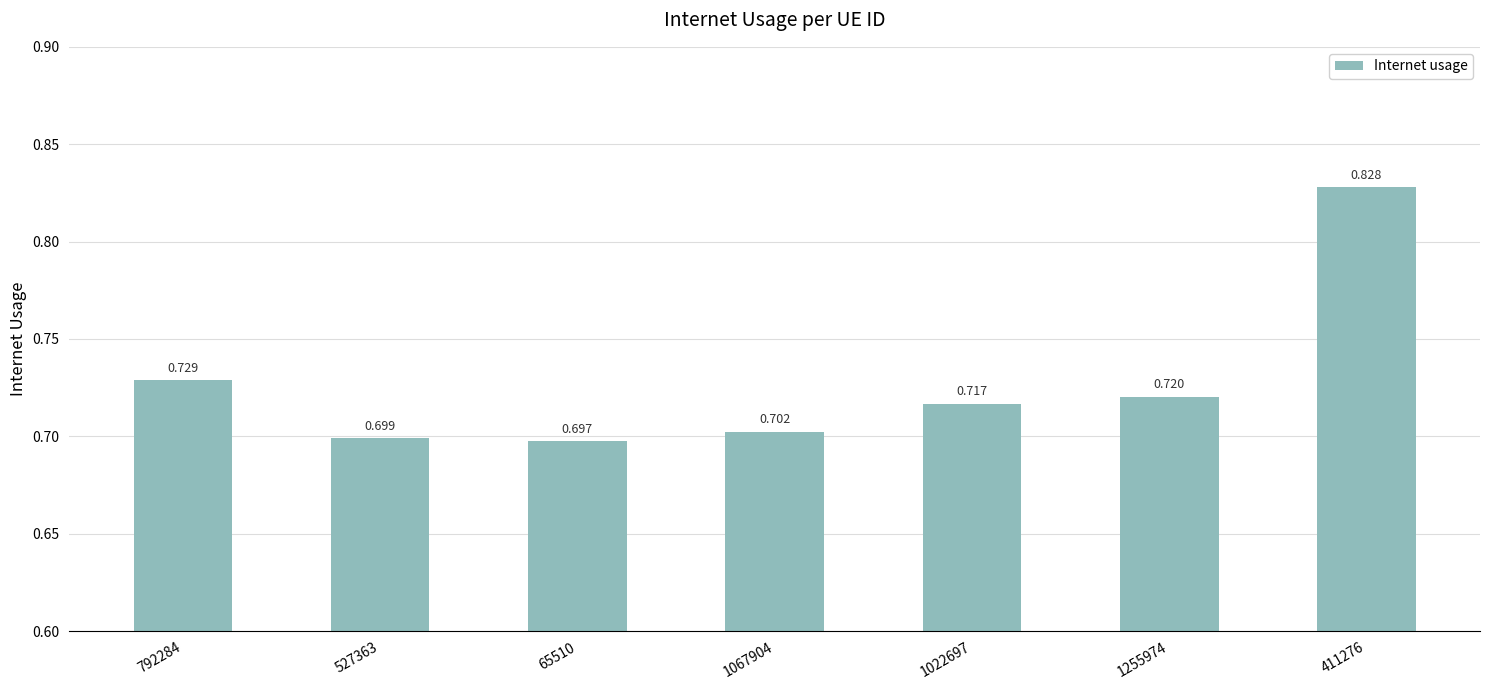

What is the label of the 6th bar from the left?

1255974